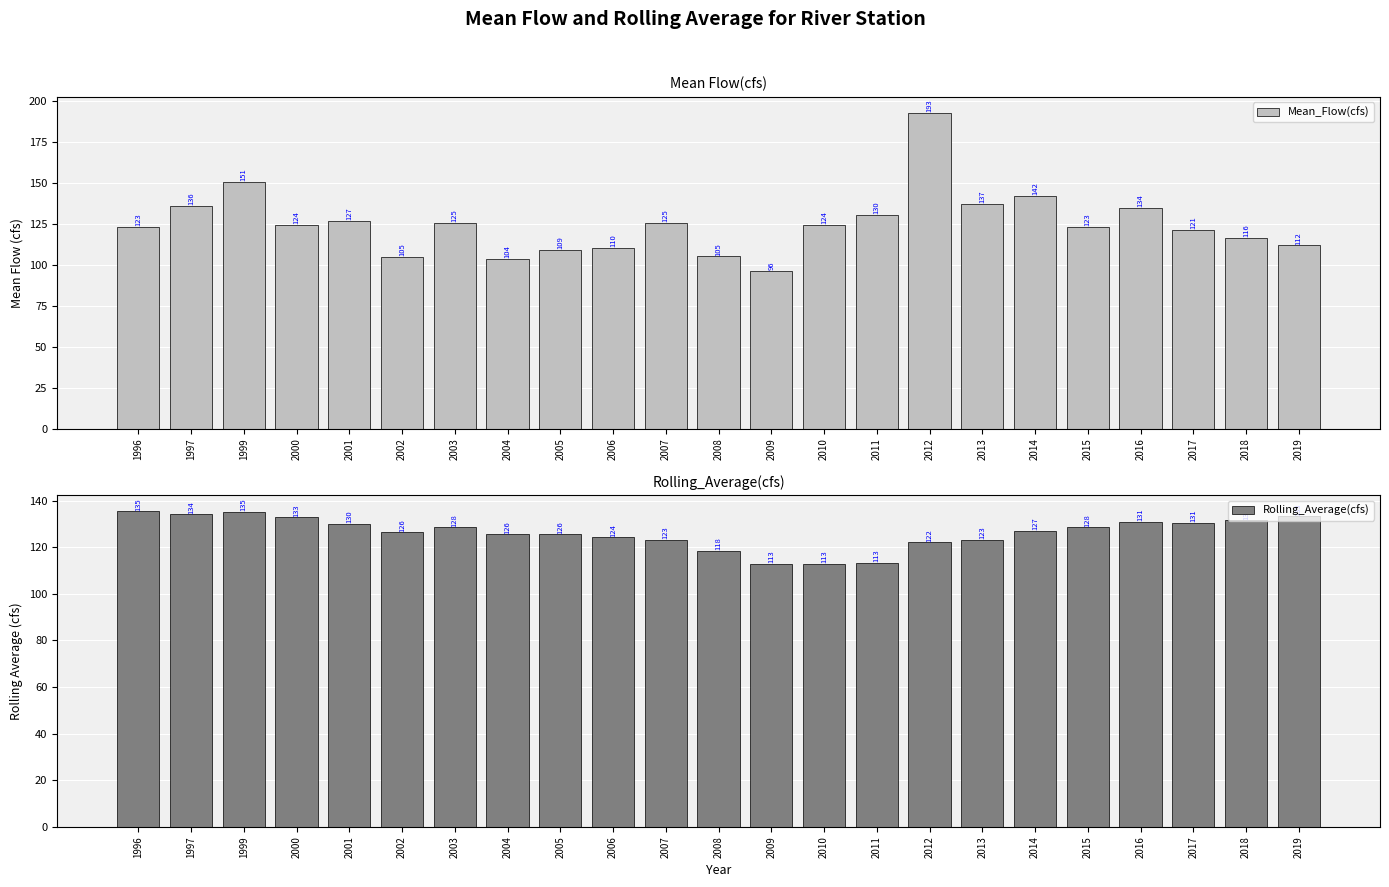

At which category does the chart reach its peak across all series?

2012